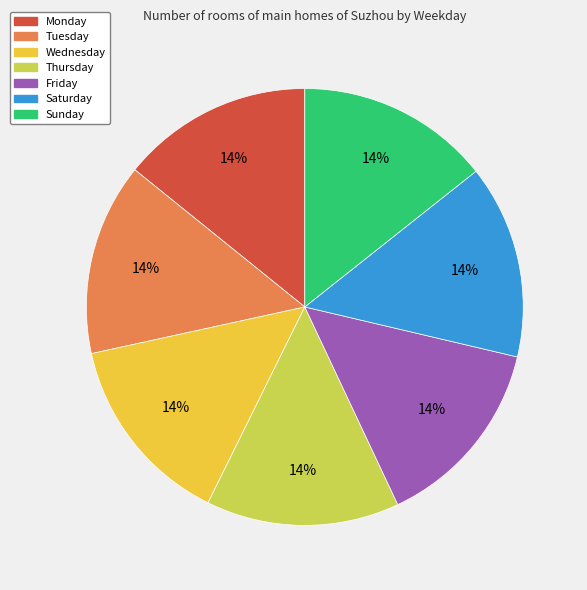

Is there any slice that represents more than half of the pie?

No